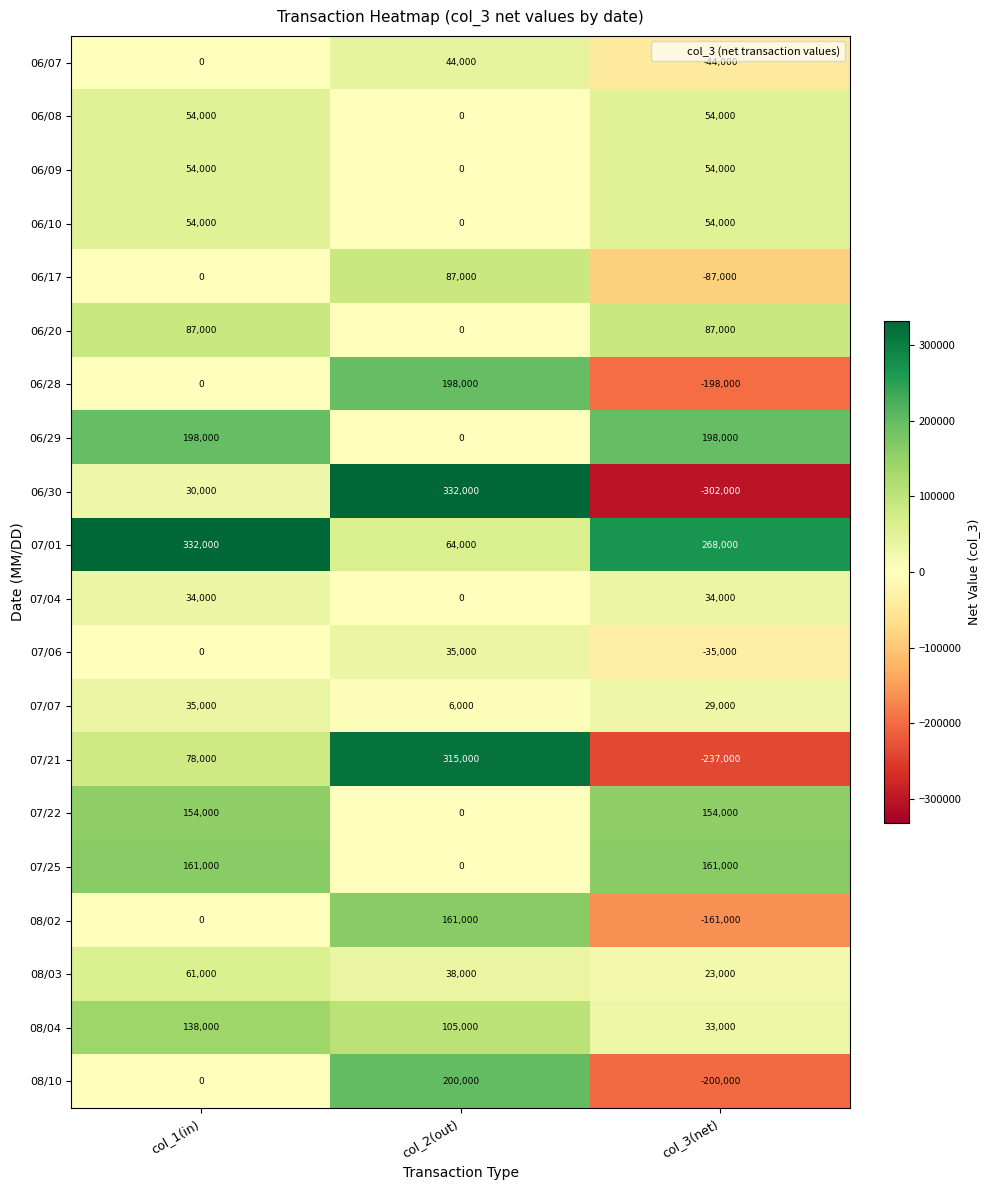

At which category is the sum across all series the highest?

col_2(out)